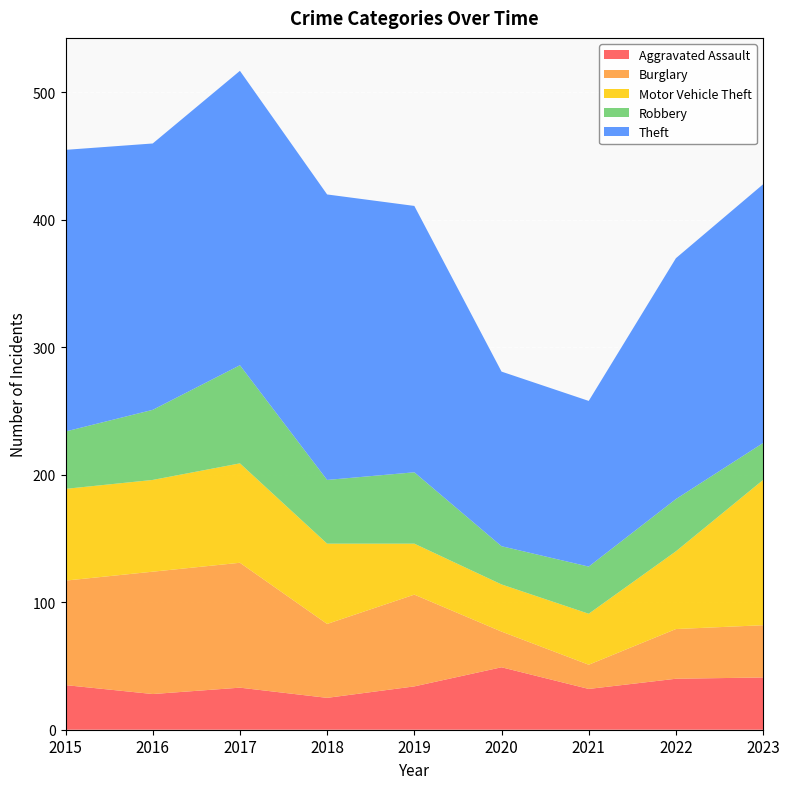

Reading right to left, list all the values displayed in this chart.

Aggravated Assault: 2023=41	2022=40	2021=32	2020=49	2019=34	2018=25	2017=33	2016=28	2015=35
Burglary: 2023=41	2022=39	2021=19	2020=28	2019=72	2018=58	2017=98	2016=96	2015=82
Motor Vehicle Theft: 2023=114	2022=61	2021=40	2020=37	2019=40	2018=63	2017=78	2016=72	2015=72
Robbery: 2023=29	2022=41	2021=37	2020=30	2019=56	2018=50	2017=77	2016=55	2015=45
Theft: 2023=203	2022=189	2021=130	2020=137	2019=209	2018=224	2017=231	2016=209	2015=221